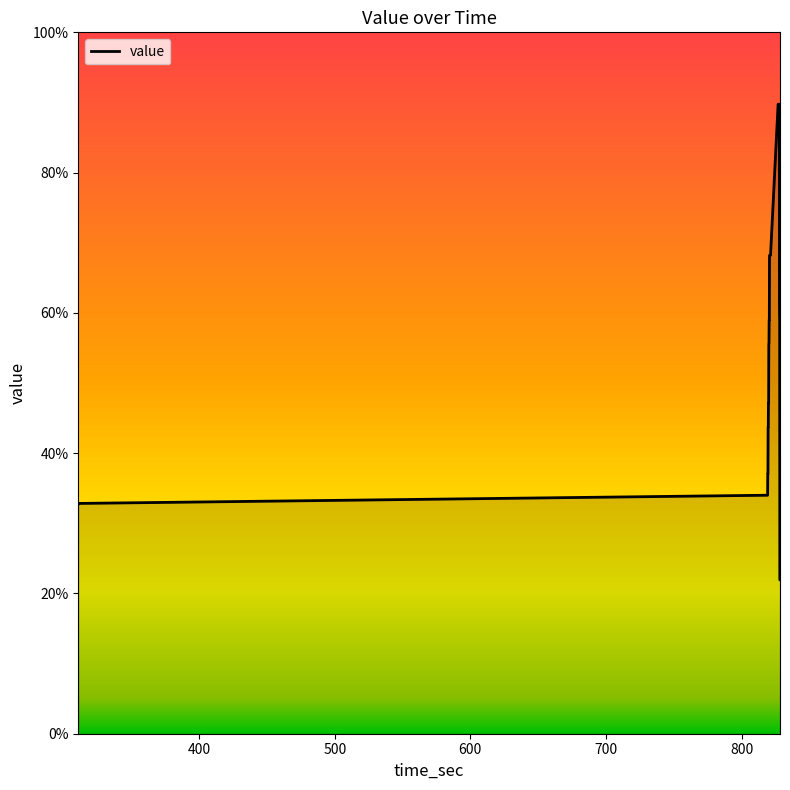

What is the difference between the maximum and minimum values?

67.8